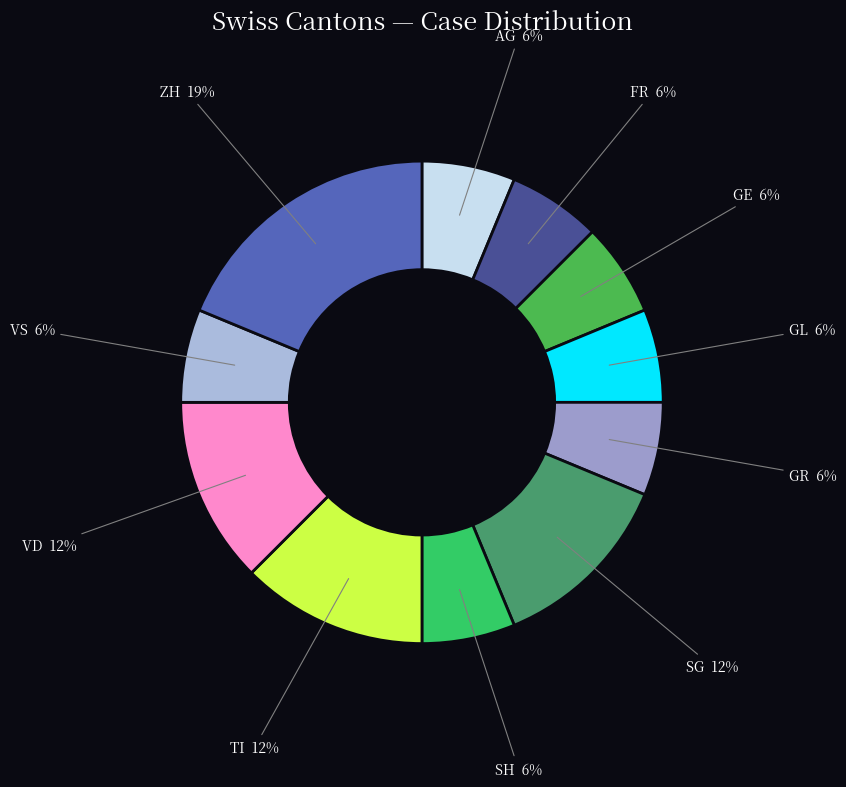

Which category has the biggest portion of the pie?

ZH